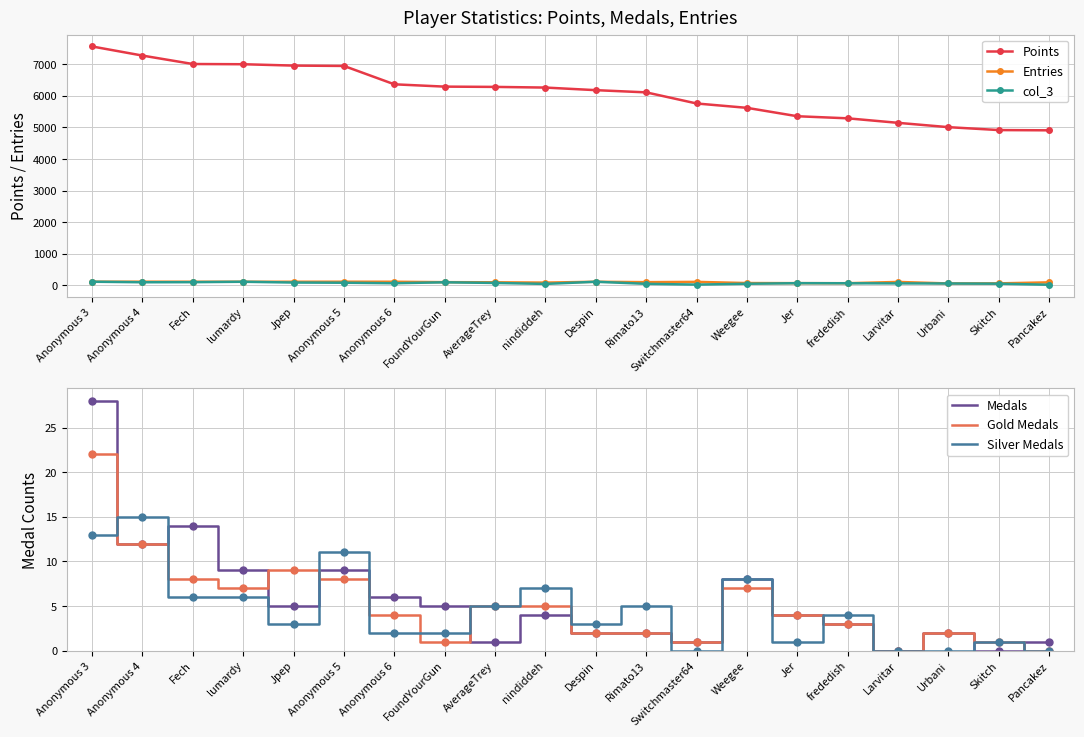

What are all the series names shown in the legend?

Points, Entries, col_3, Medals, Gold Medals, Silver Medals